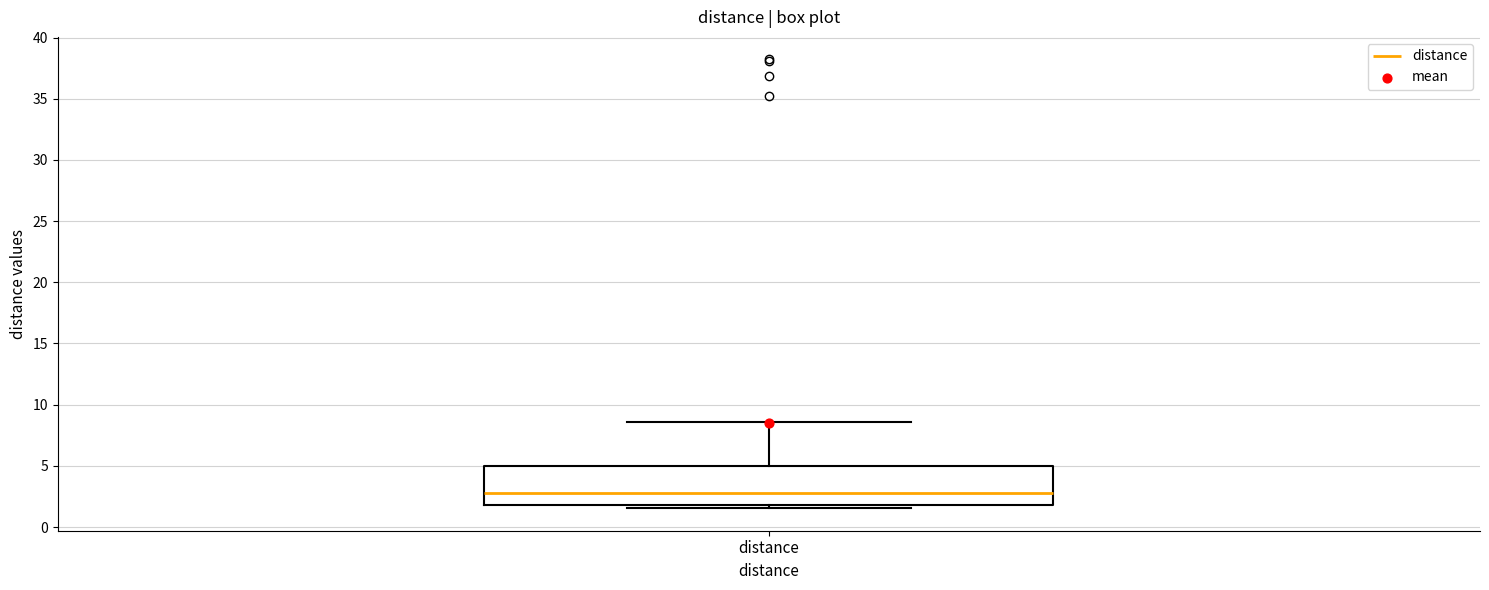

Transcribe this box plot: give where the median line is, the range the box spans, and where the two whiskers end, as read against the y-axis. The values are not printed on the chart, so give them approximately, as read against the axis.

median 3.0, box 2.0 to 5.0, whiskers 1.5 to 8.5